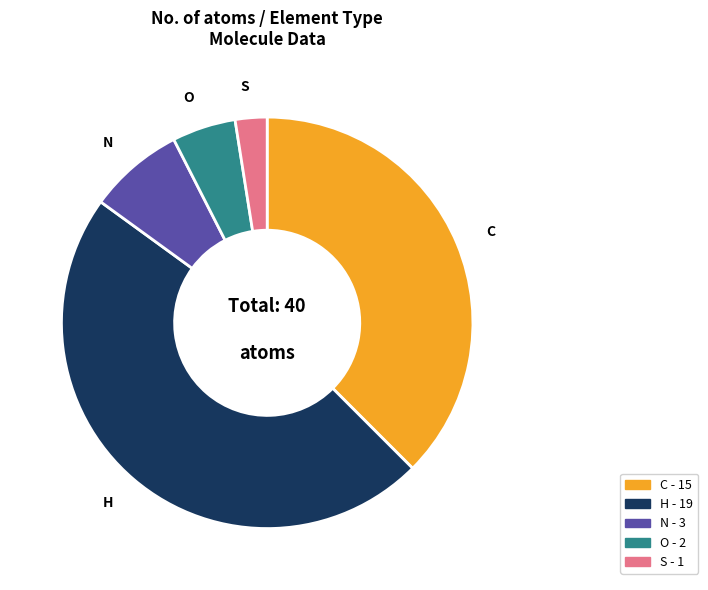

True or false: C accounts for 43% of the total.

False